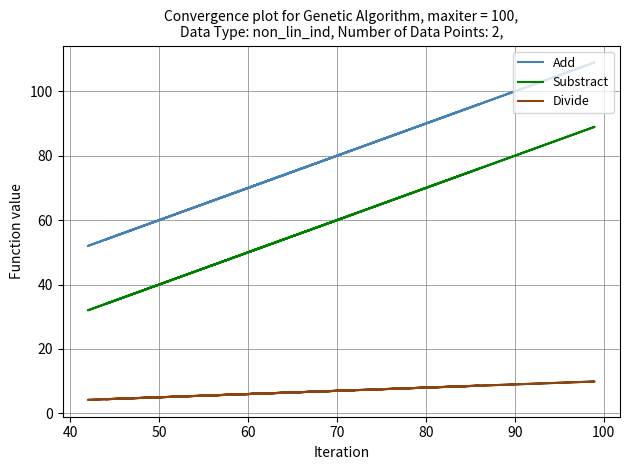

Which series has the widest spread of values?

Add